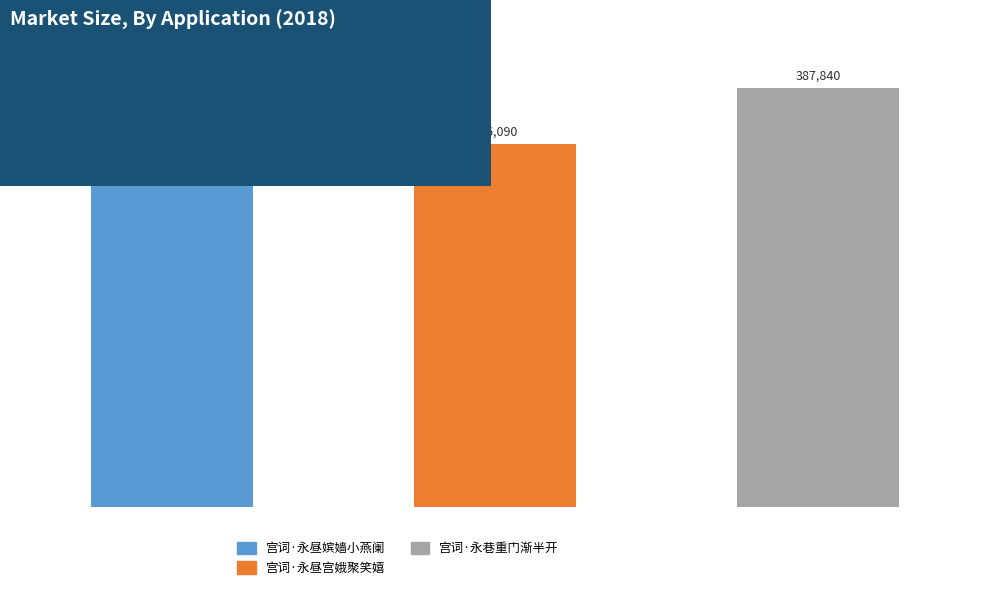

Rank the categories by value from highest to lowest.

宫词·永巷重门渐半开, 宫词·永昼嫔嫱小燕阑, 宫词·永昼宫娥聚笑嬉